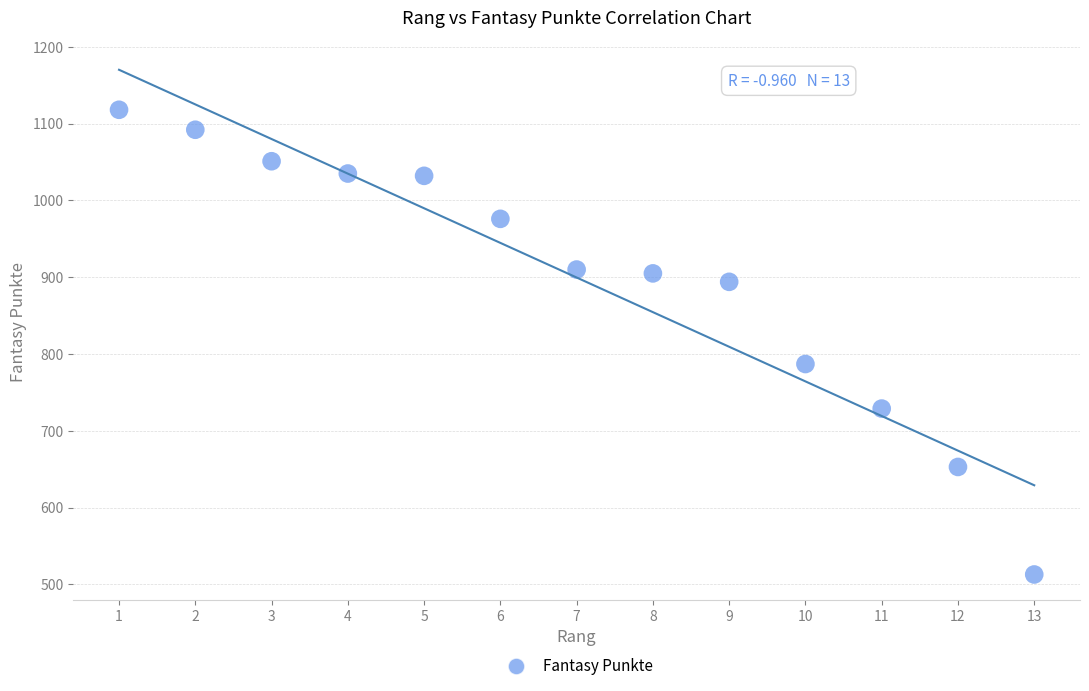

What Y value in the scatter plot is closest to 815?

787